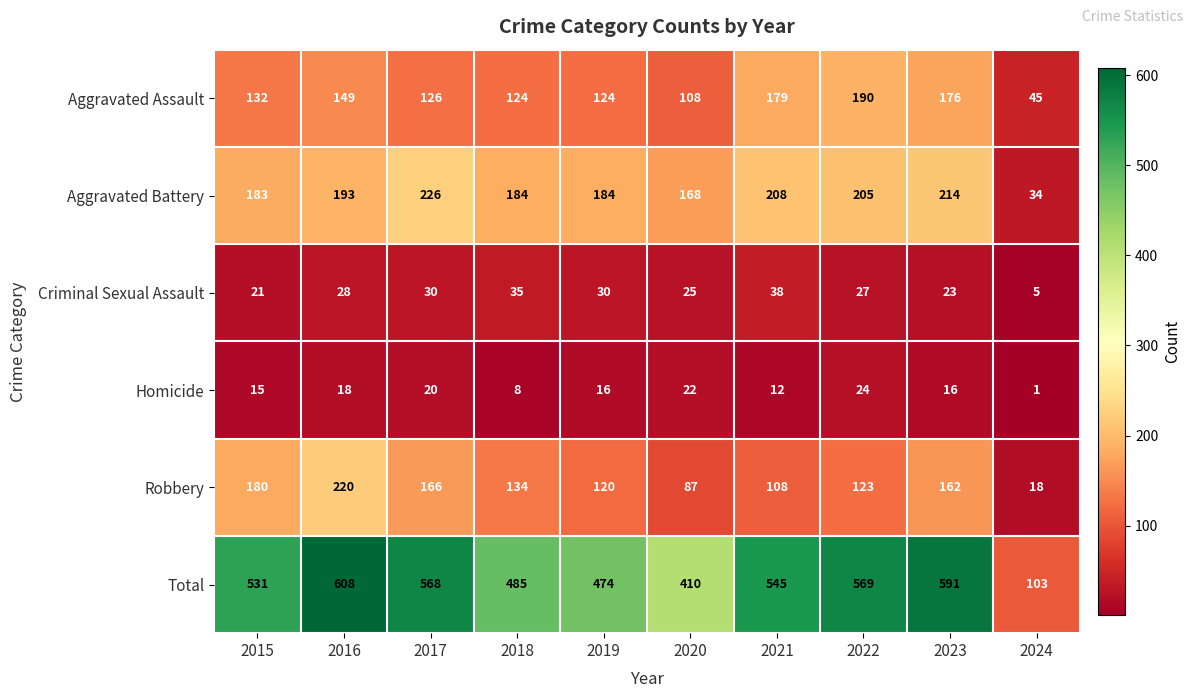

True or false: Total has a value of 545 at 2021.

True